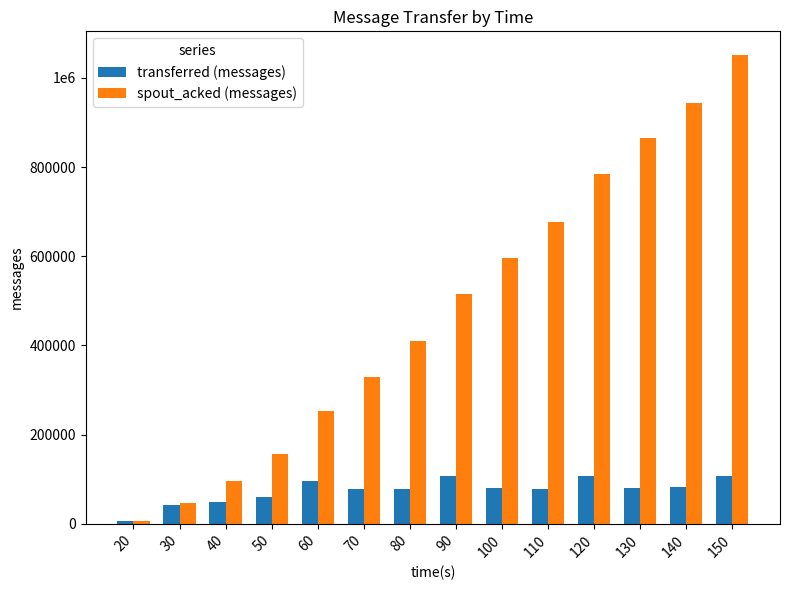

Does the chart contain any negative values?

No